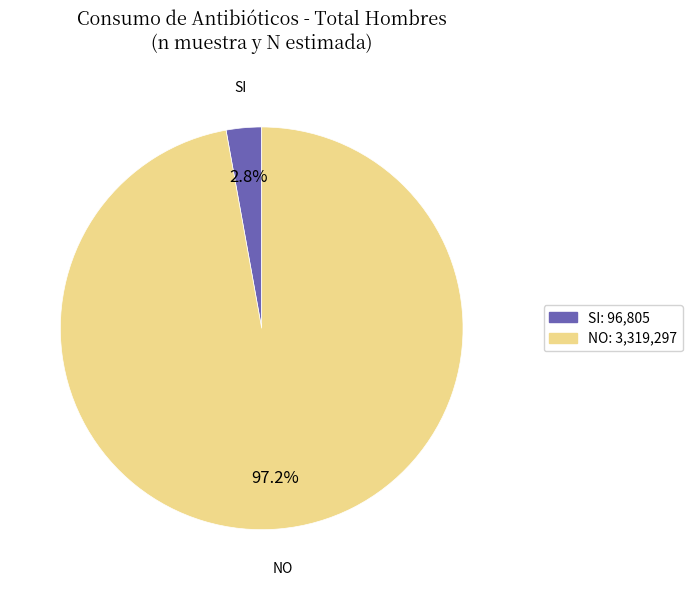

Which category has the smallest portion of the pie?

SI: 96,805